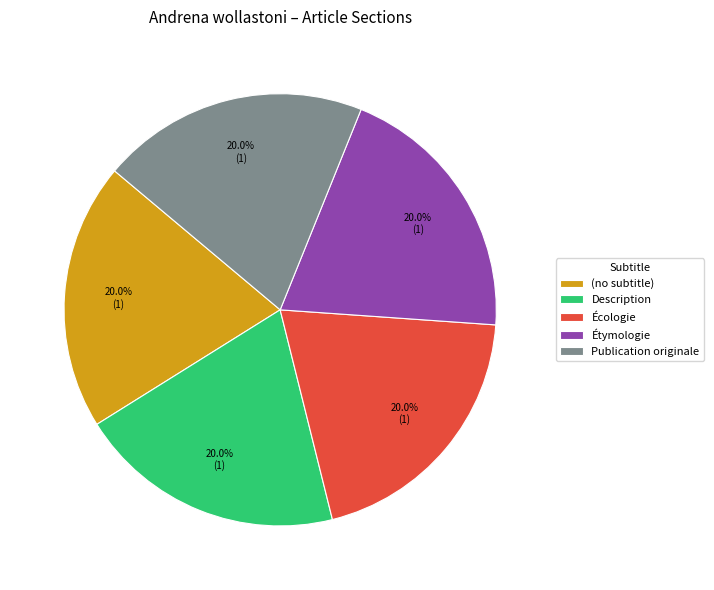

The Description slice represents 1% of the pie. True or false?

False